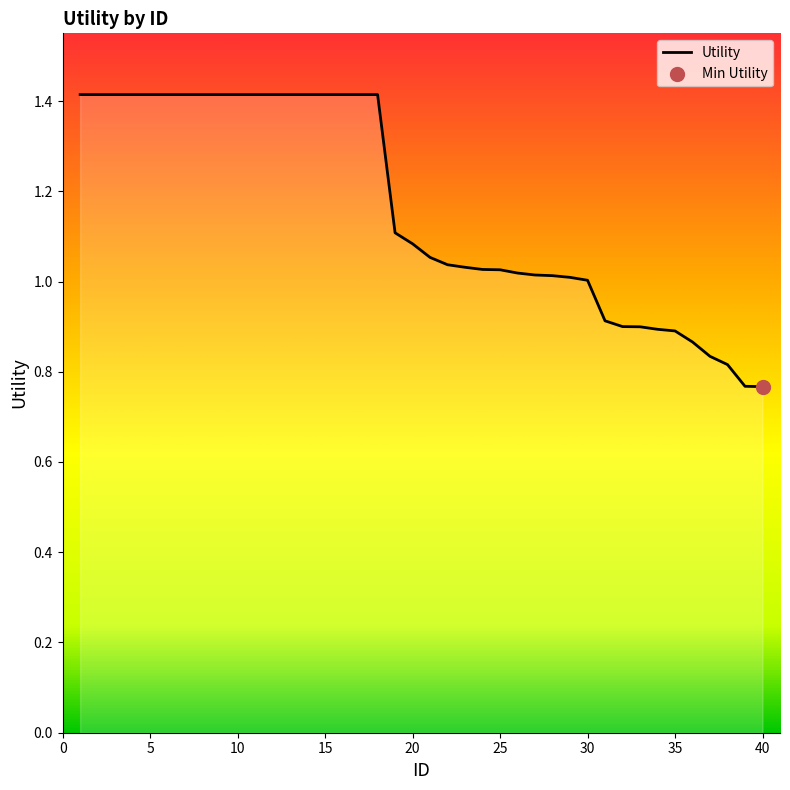

What is the difference between the maximum and minimum values?

0.6